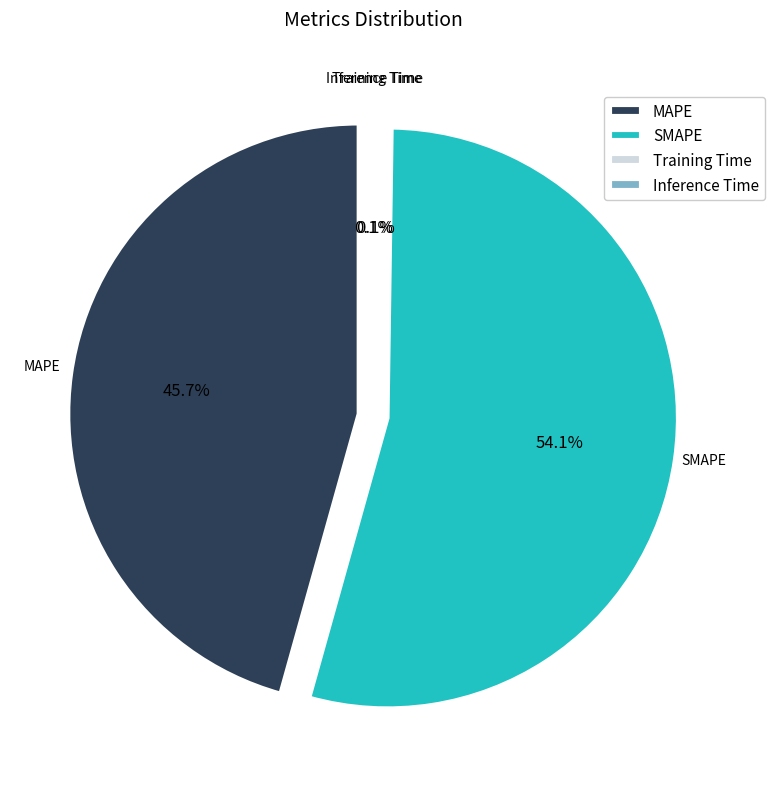

What percentage do Inference Time and MAPE together represent?

45.8%